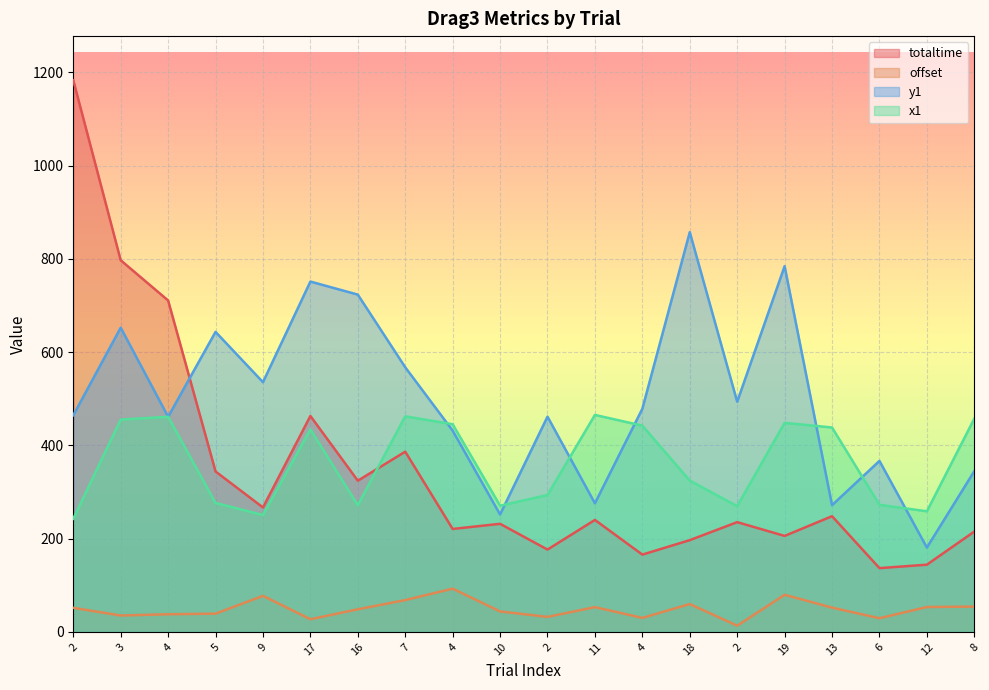

The offset series shows 92.8 at 4. True or false?

True